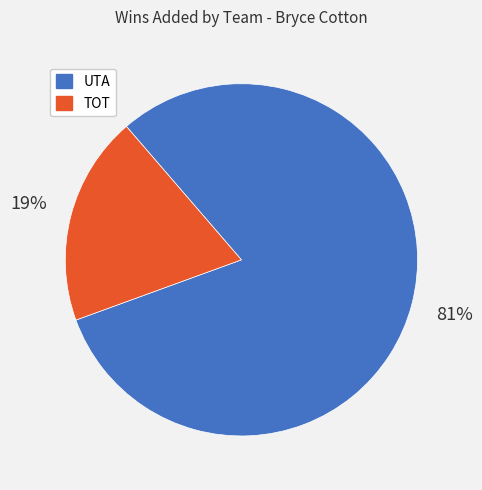

Do TOT and UTA together represent more than half of the pie?

Yes